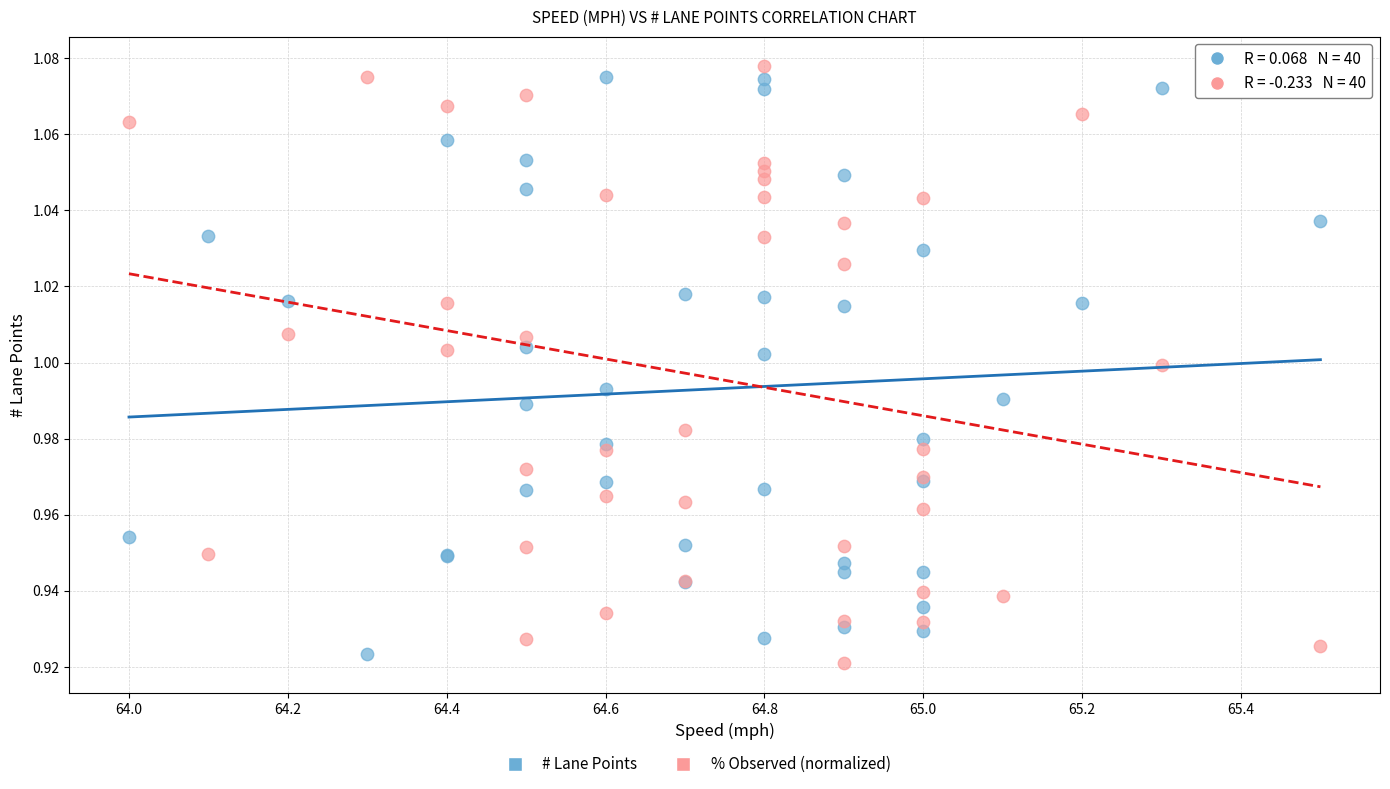

What is the X range (max minus min) for the scatter plot?

1.5